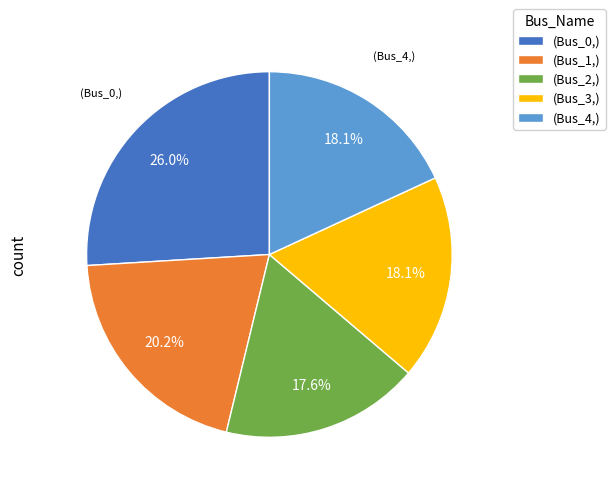

Between (Bus_2,) and (Bus_0,), which is larger?

(Bus_0,)